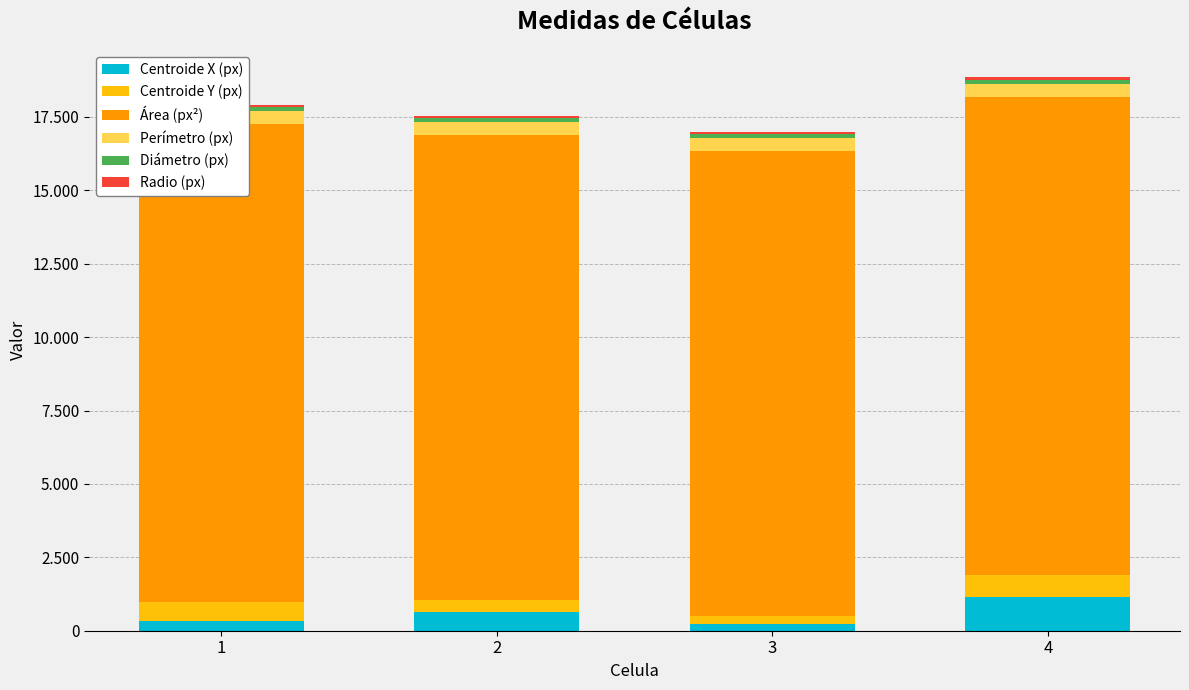

What is the difference between the Radio (px) values at 3 and 4?

1.0